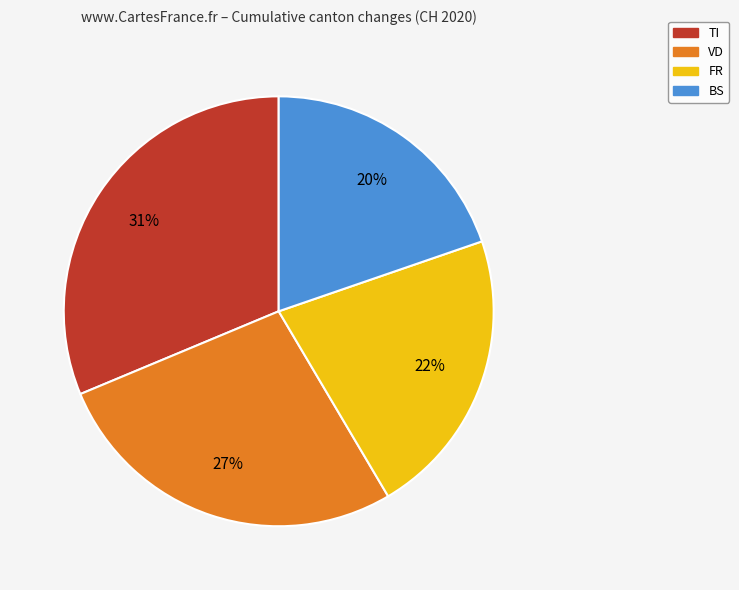

Is there any slice that represents more than half of the pie?

No